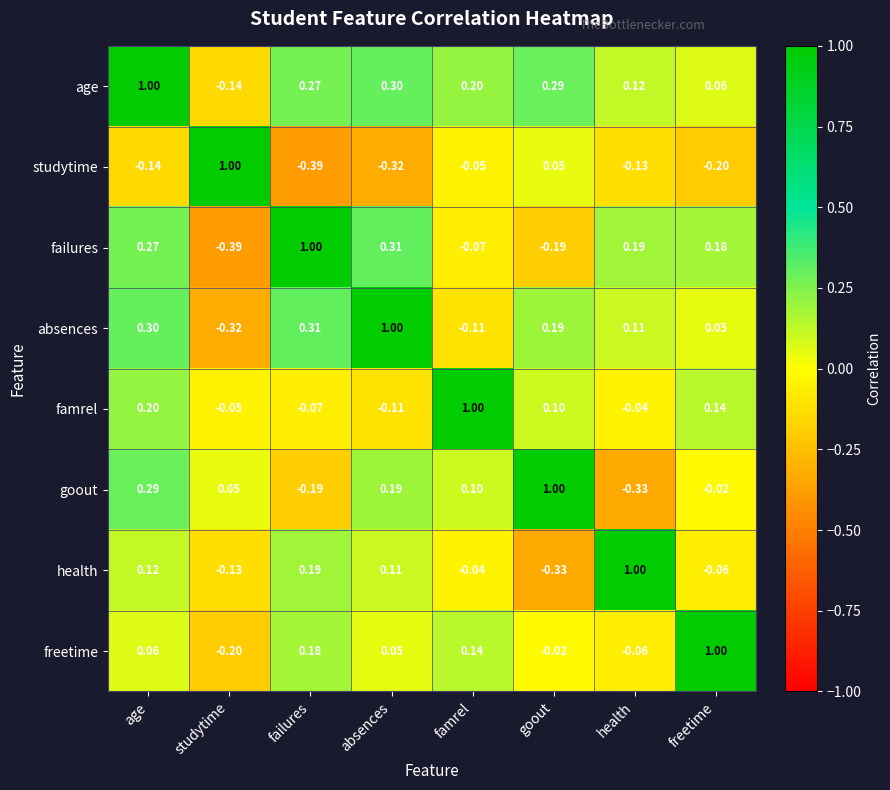

Is the value of age at age greater than the value of goout at failures?

Yes